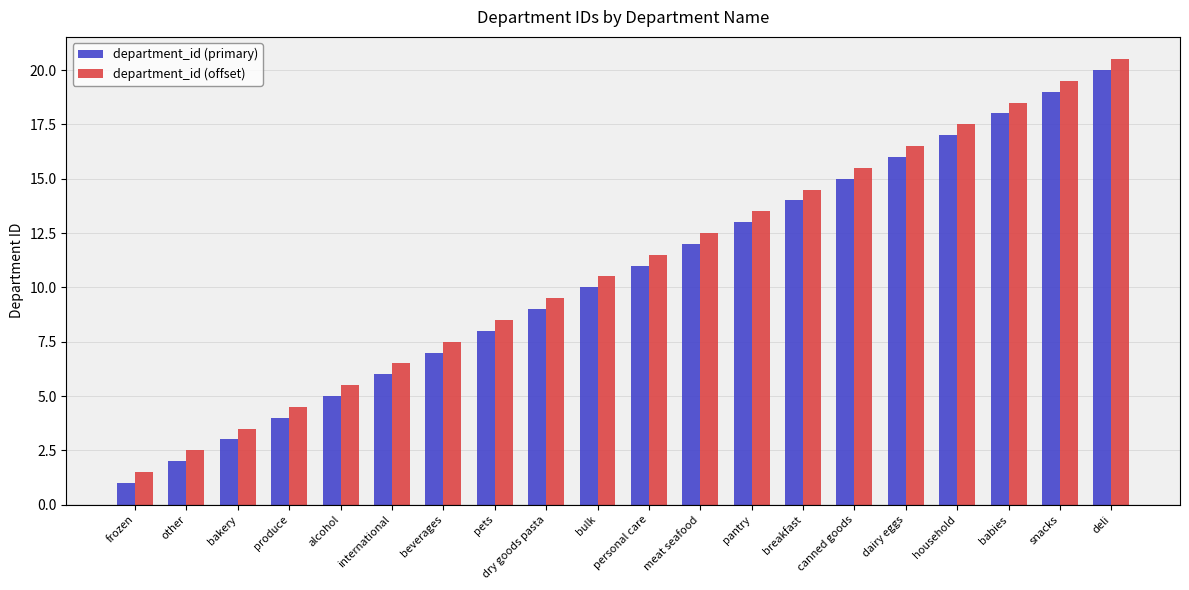

What are all the series names shown in the legend?

department_id (primary), department_id (offset)